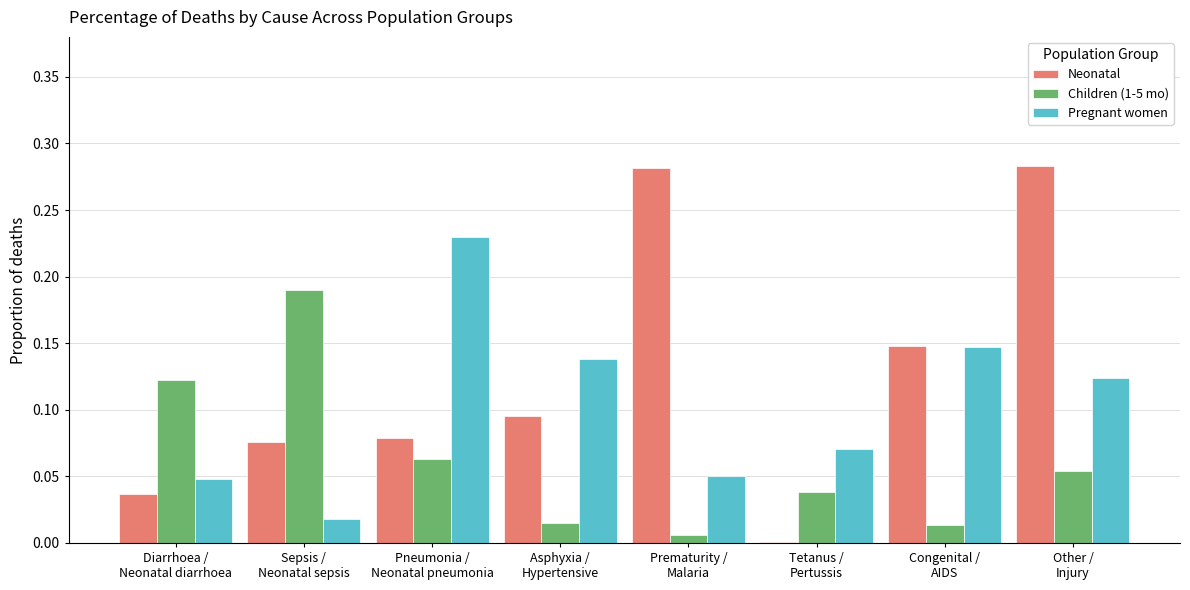

How many groups of bars are there?

8